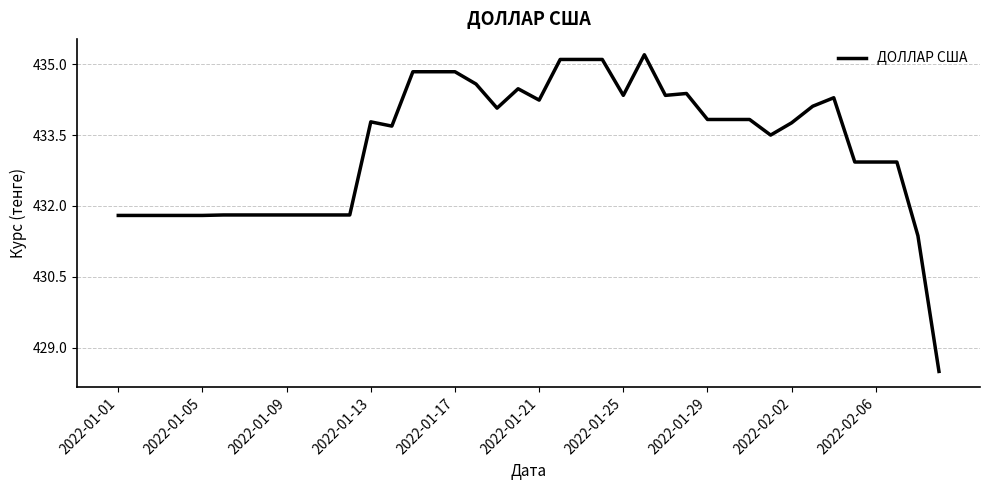

What is the minimum value shown in the chart?

428.5